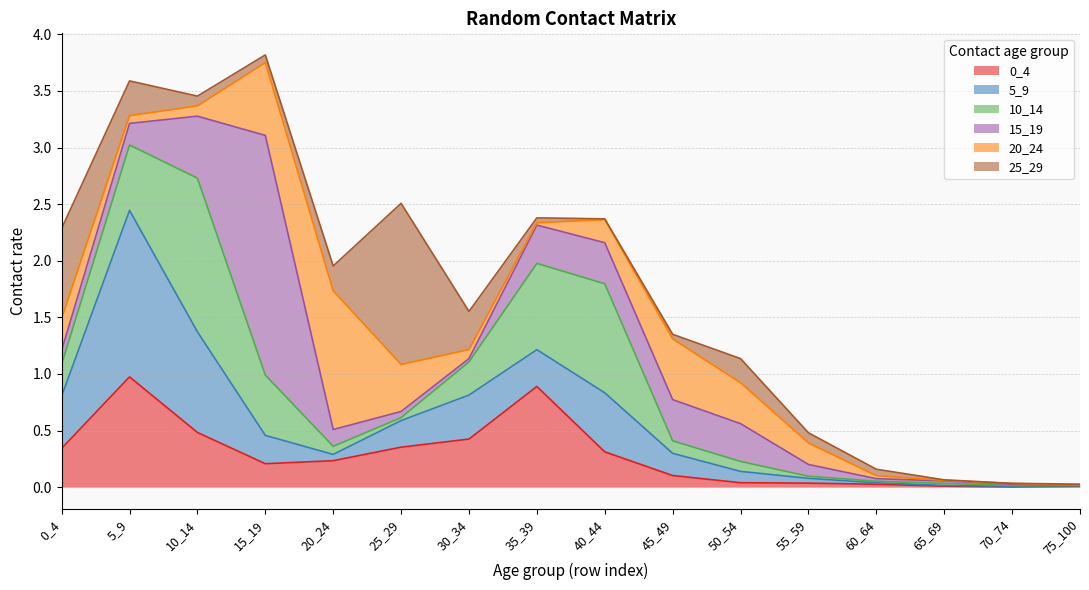

Is it true that 15_19 equals 0.0 at 65_69?

False